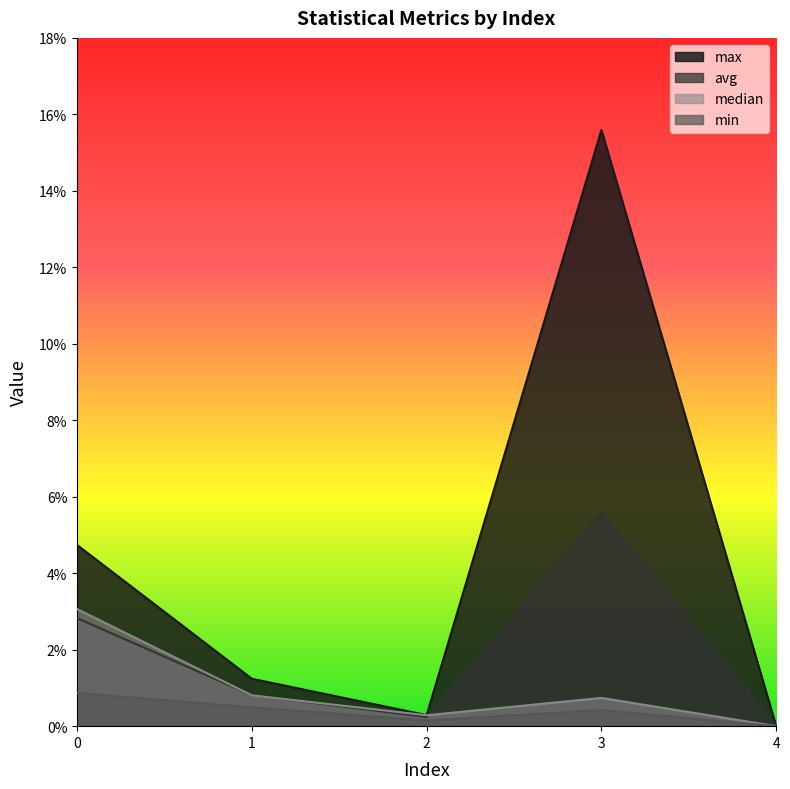

In median, how many points are higher than both neighbors (excluding endpoints)?

1